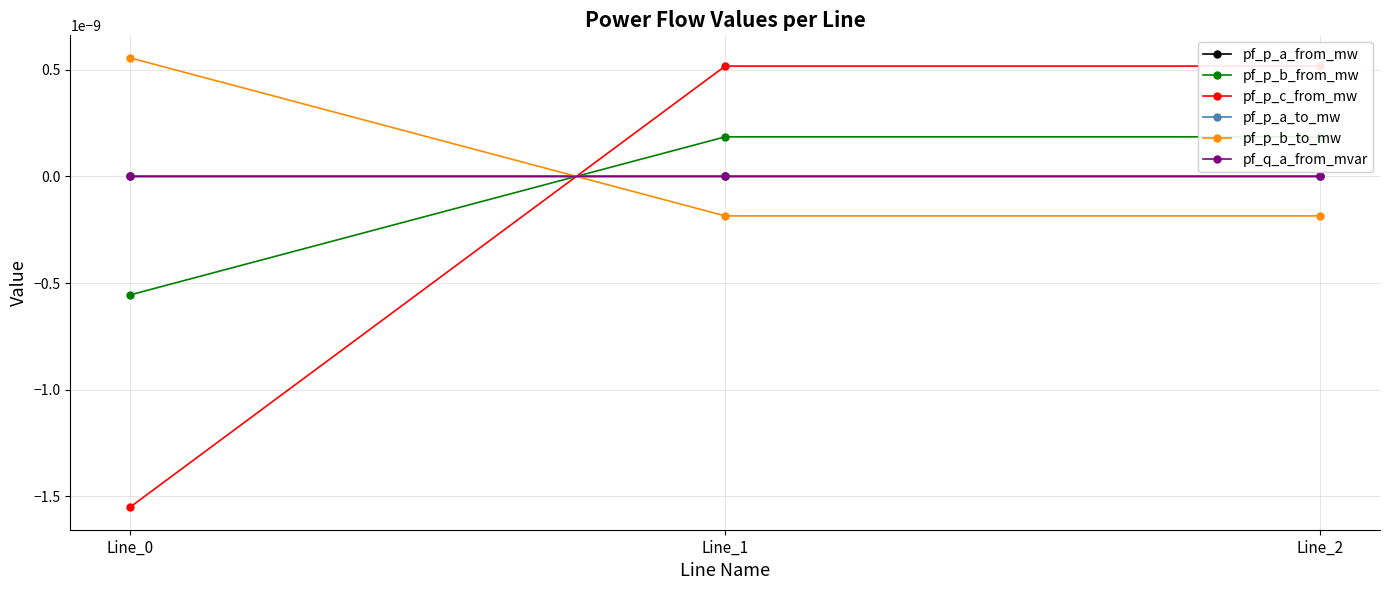

Is this an area chart (filled region under the line)?

No